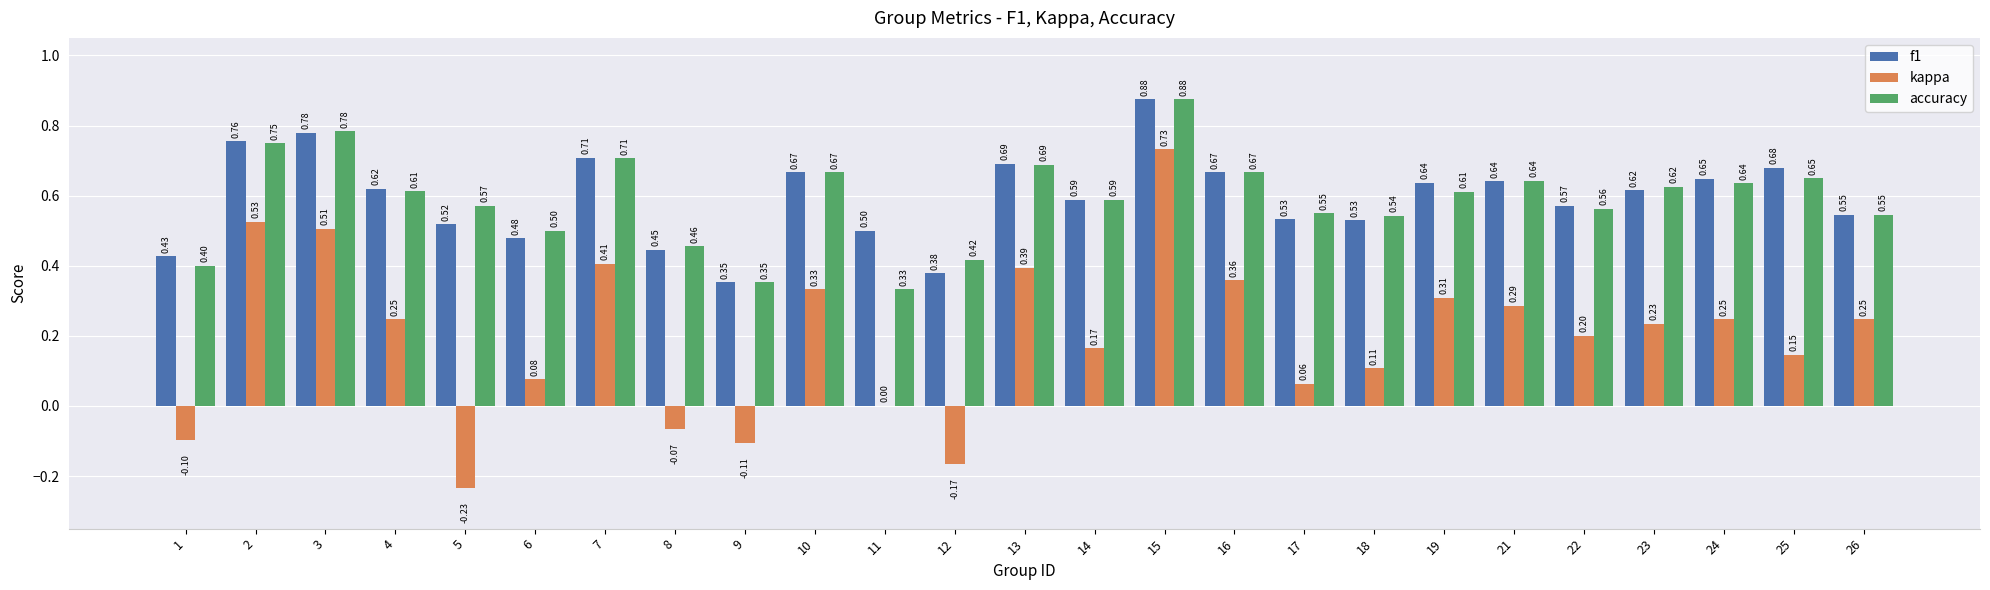

Between 1 and 4, which series saw the biggest shift?

kappa